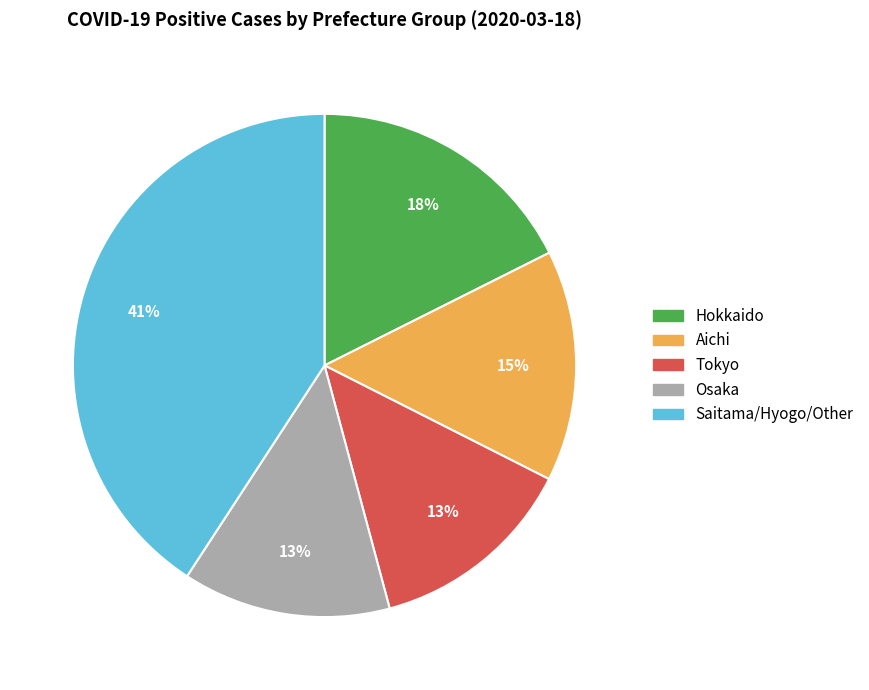

To the nearest percent, what is the average slice percentage?

20%